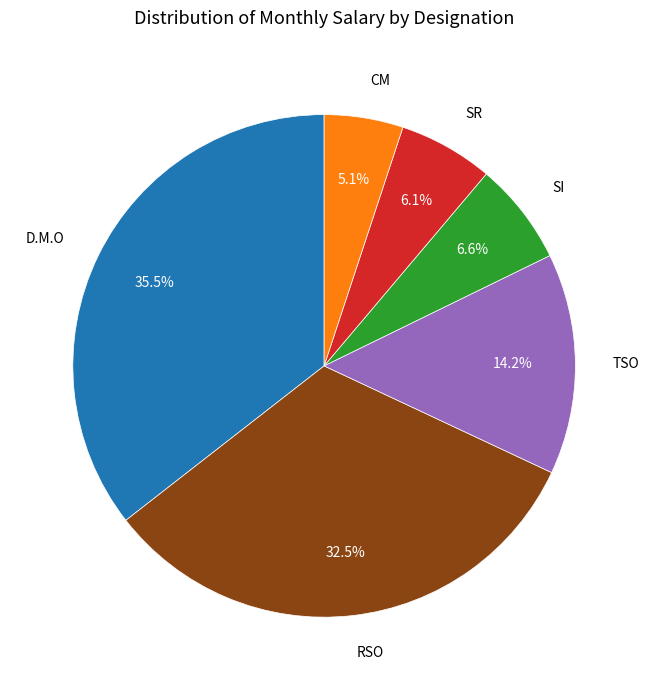

What is the ratio of the value at RSO to the value at SR?

5.3